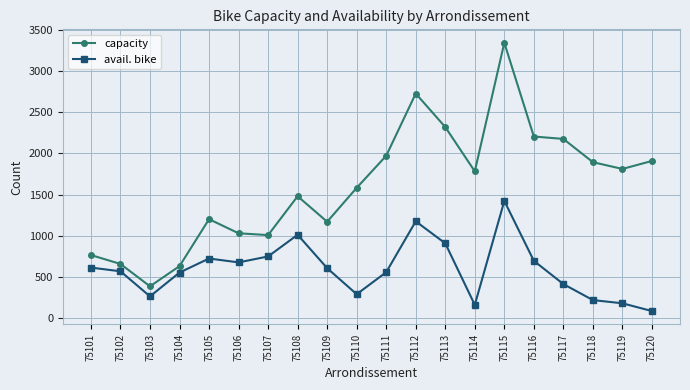

At which category does capacity reach its first local valley?

75103